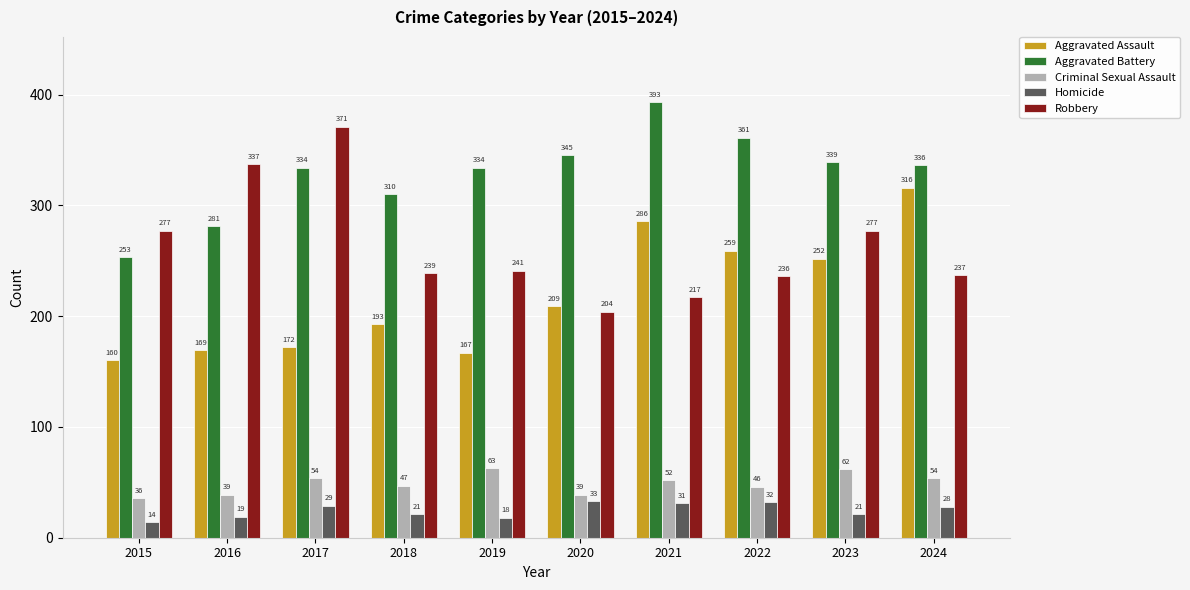

What is the value of the Criminal Sexual Assault bar at the 9th from the left?

62